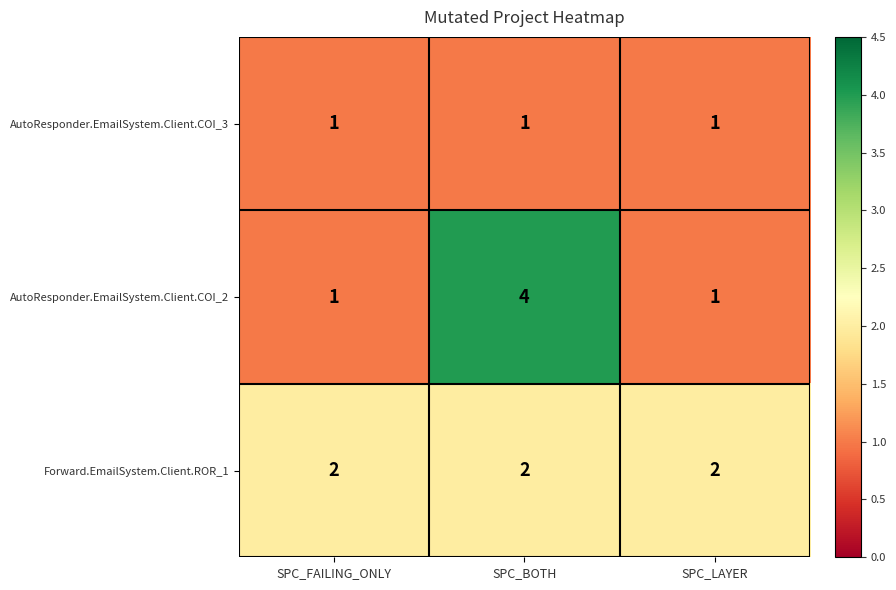

Which label corresponds to the largest value in the chart?

SPC_BOTH